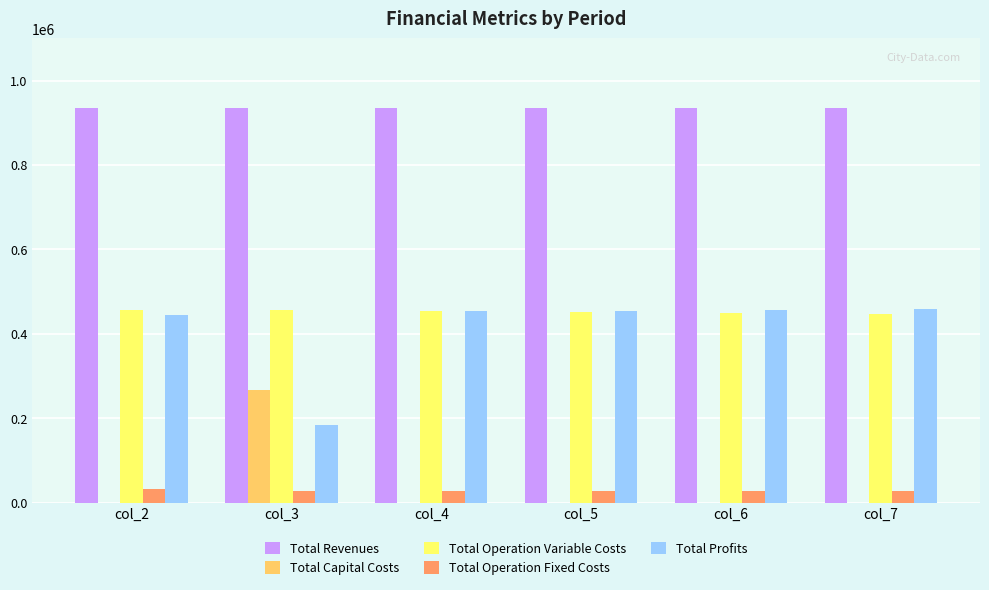

What is the average value of the Total Operation Fixed Costs series?

29073.9